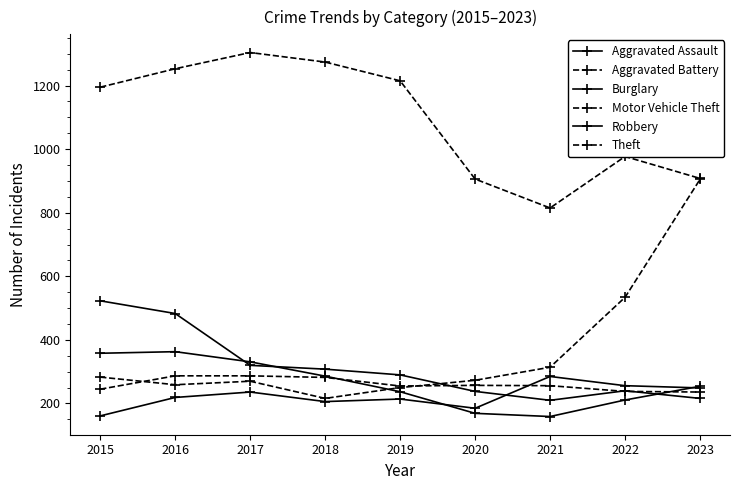

The Burglary series shows 240 at 2022. True or false?

True